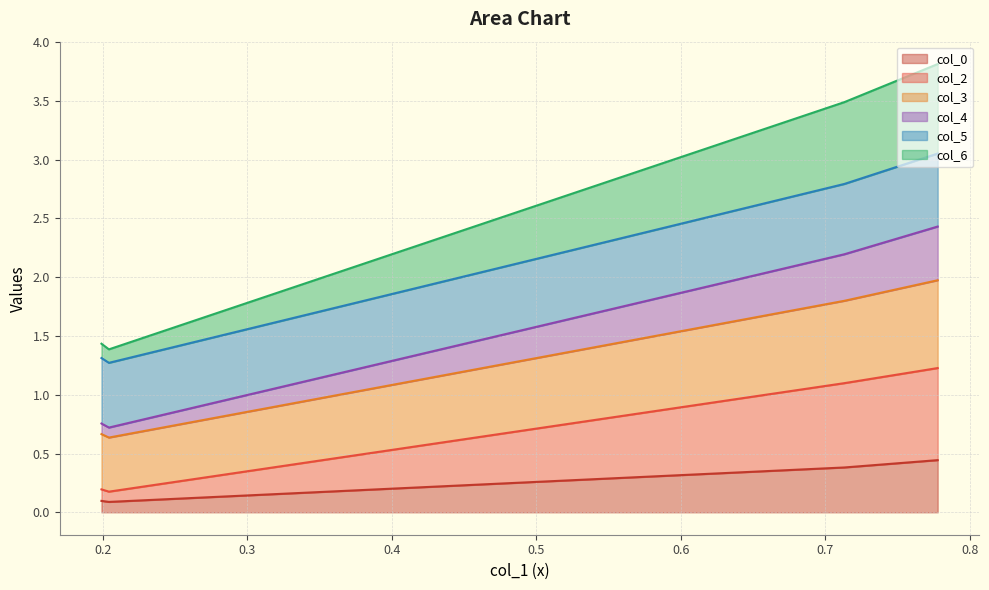

At how many categories does at least one series exceed 1?

4